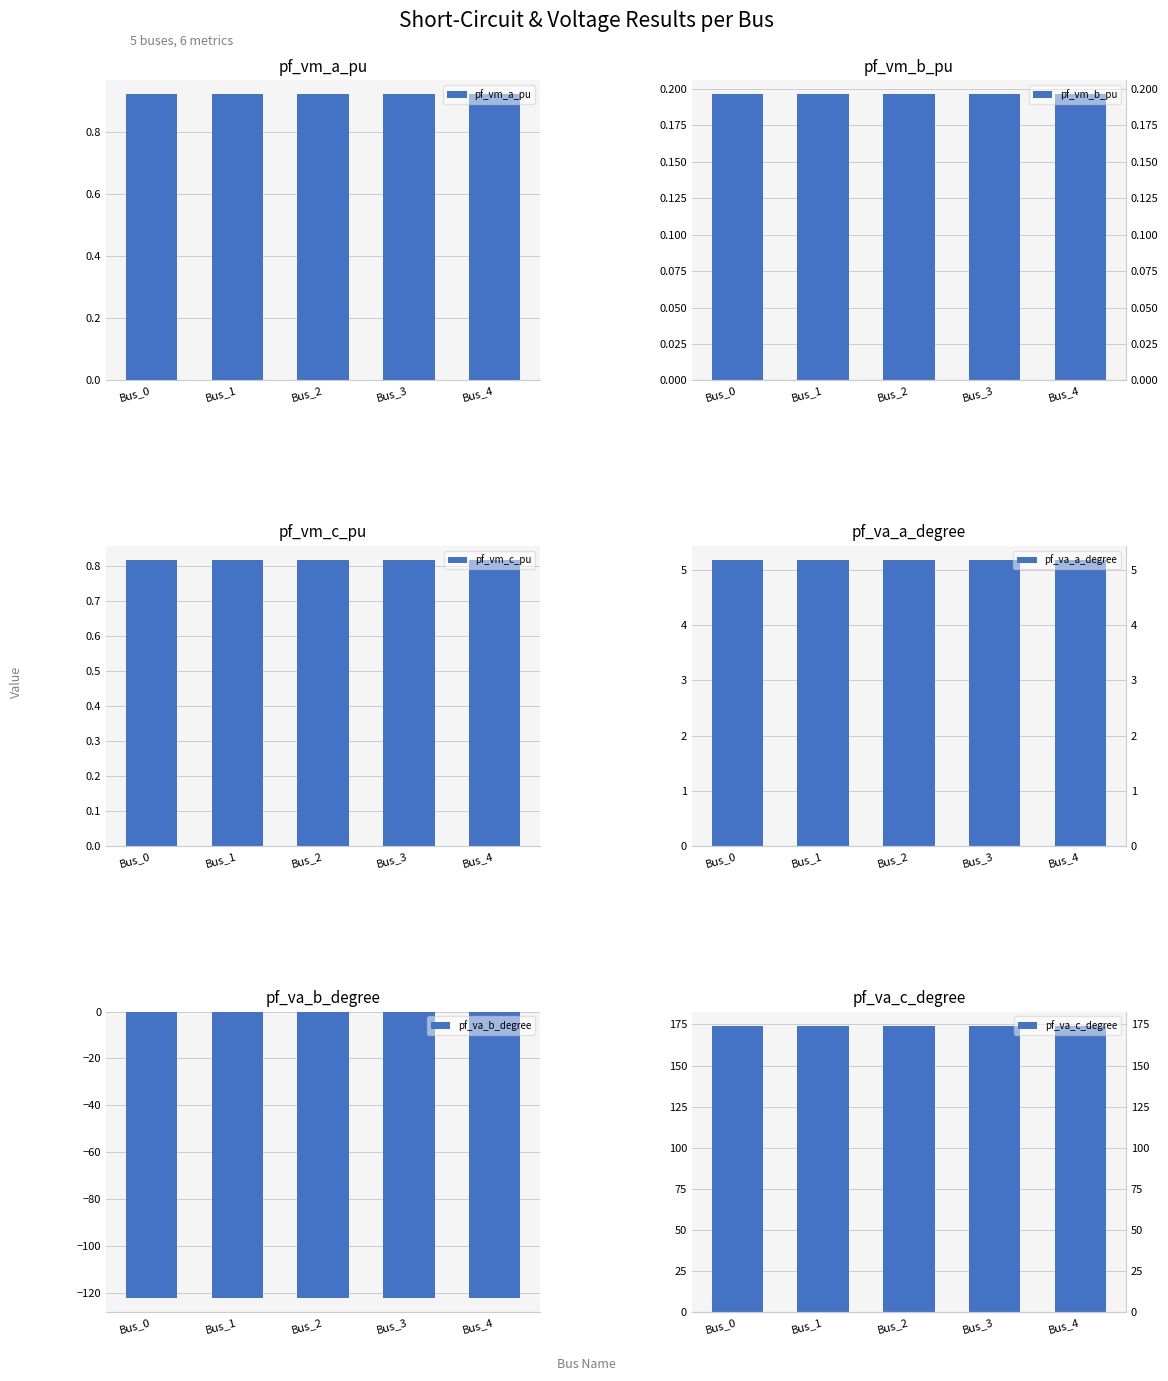

List the series in order of their peak value, lowest first.

pf_va_b_degree, pf_vm_b_pu, pf_vm_c_pu, pf_vm_a_pu, pf_va_a_degree, pf_va_c_degree